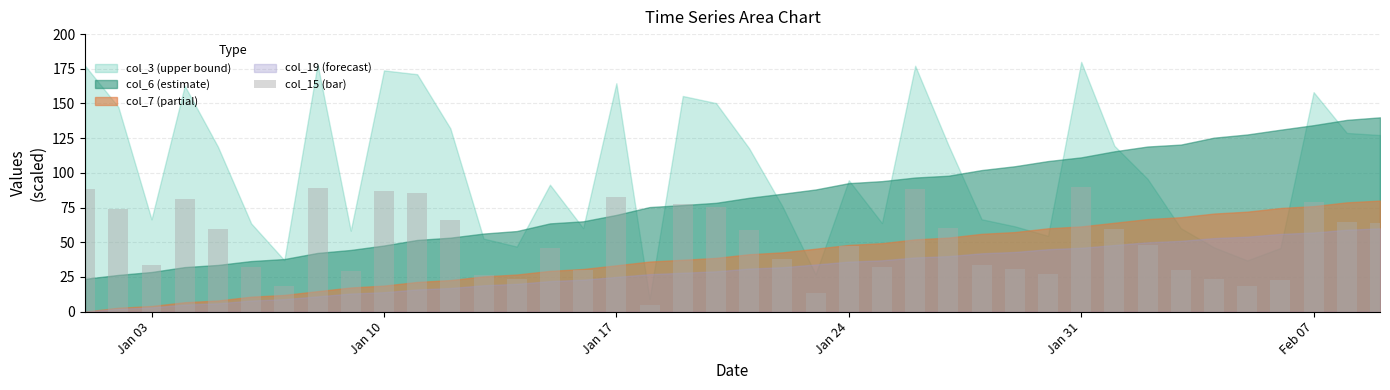

What is the value of the 19th bar from the left?

77.7